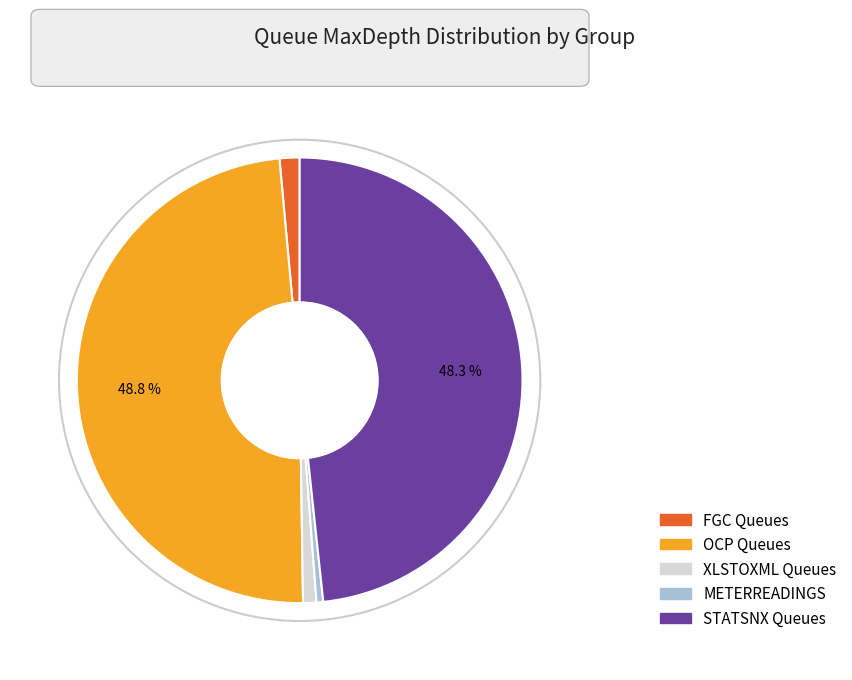

Does any single category account for the majority?

No